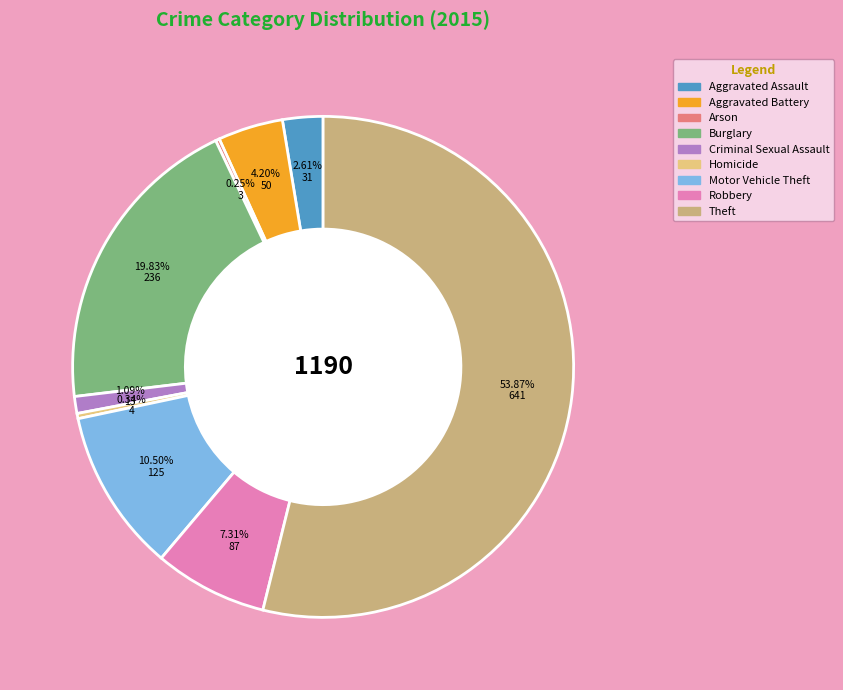

Between Criminal Sexual Assault and Theft, which is larger?

Theft